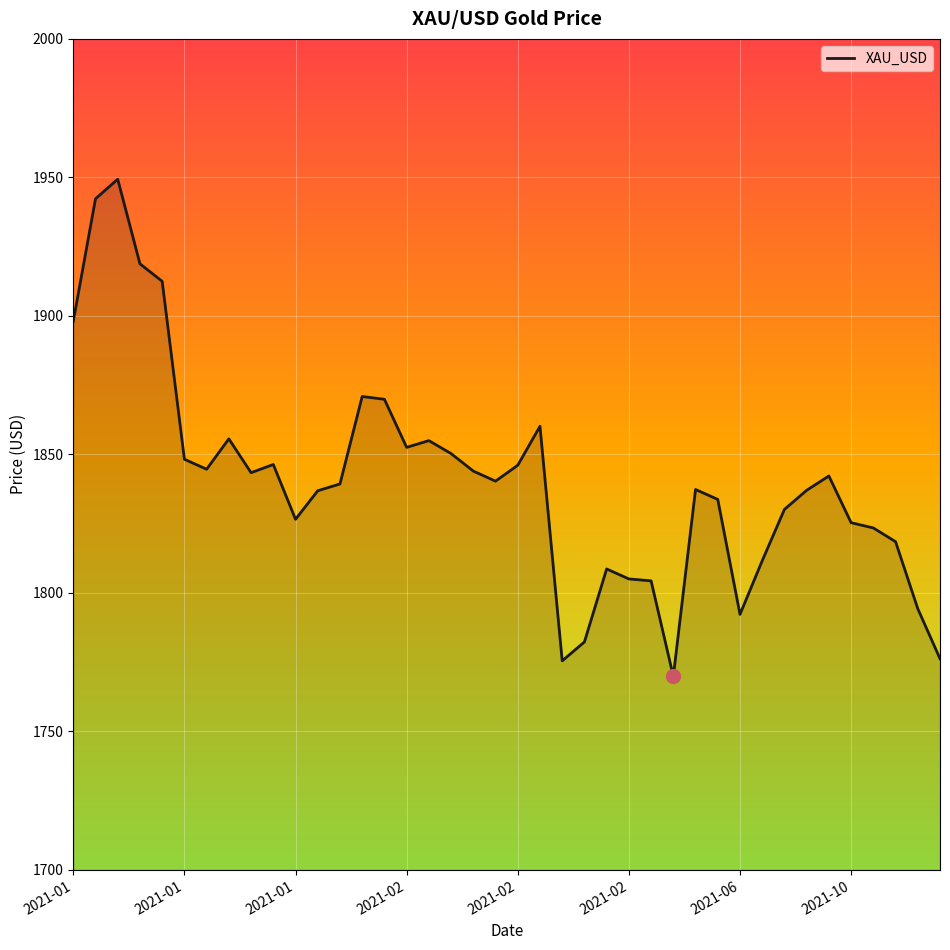

What is the smallest value displayed?

1769.9